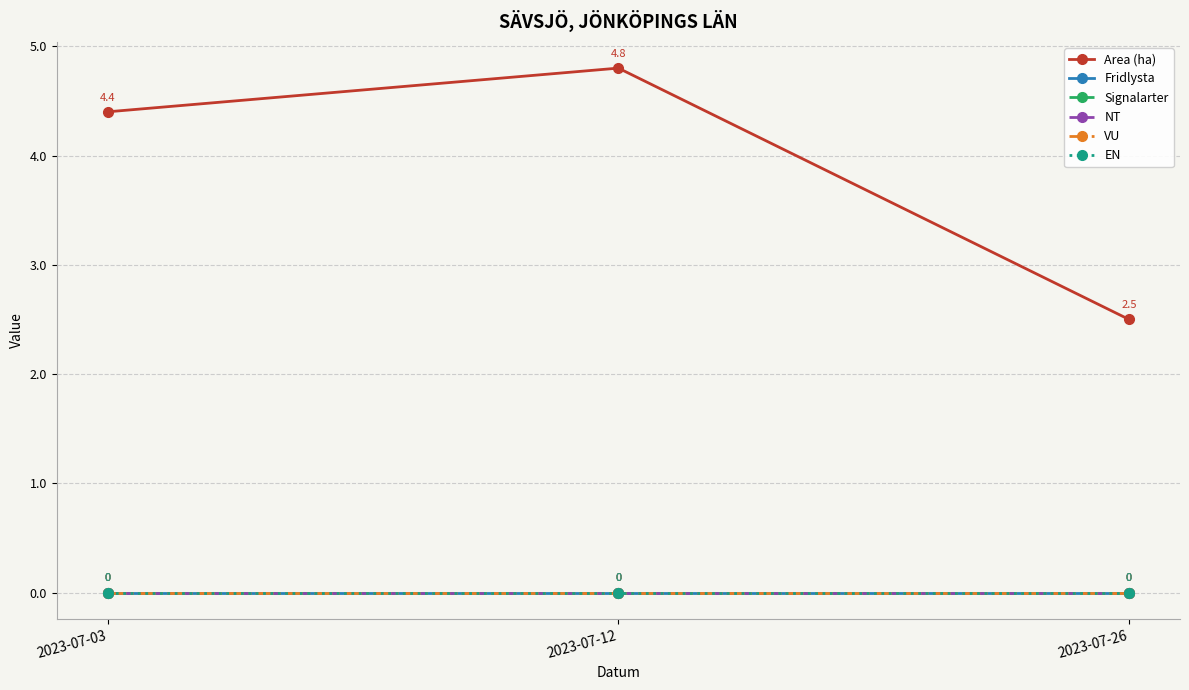

What is the total value across all series at 2023-07-12?

4.8